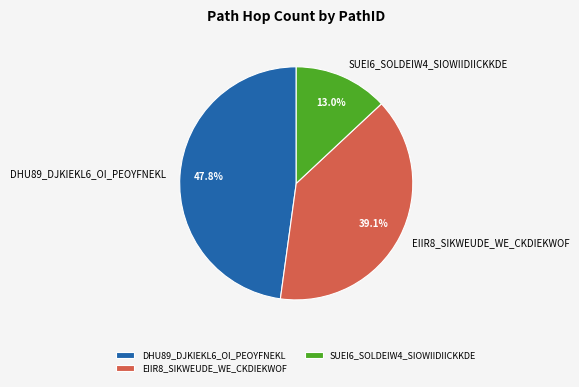

What is the smallest slice in the pie chart?

SUEI6_SOLDEIW4_SIOWIIDIICKKDE